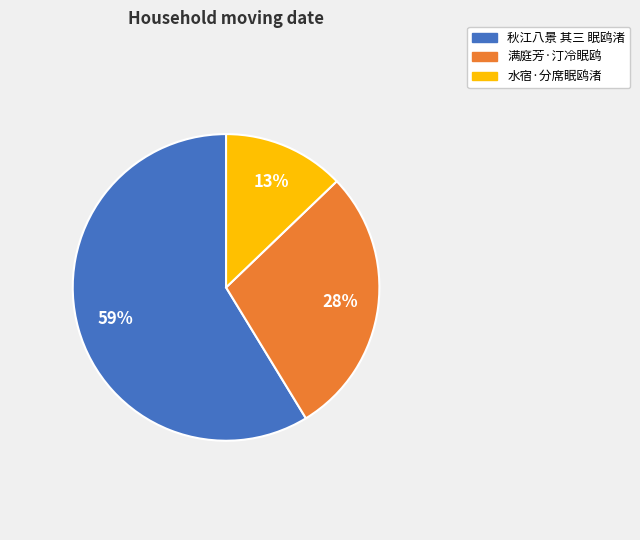

Rank the categories by value from lowest to highest.

水宿·分席眠鸥渚, 满庭芳·汀冷眠鸥, 秋江八景 其三 眠鸥渚